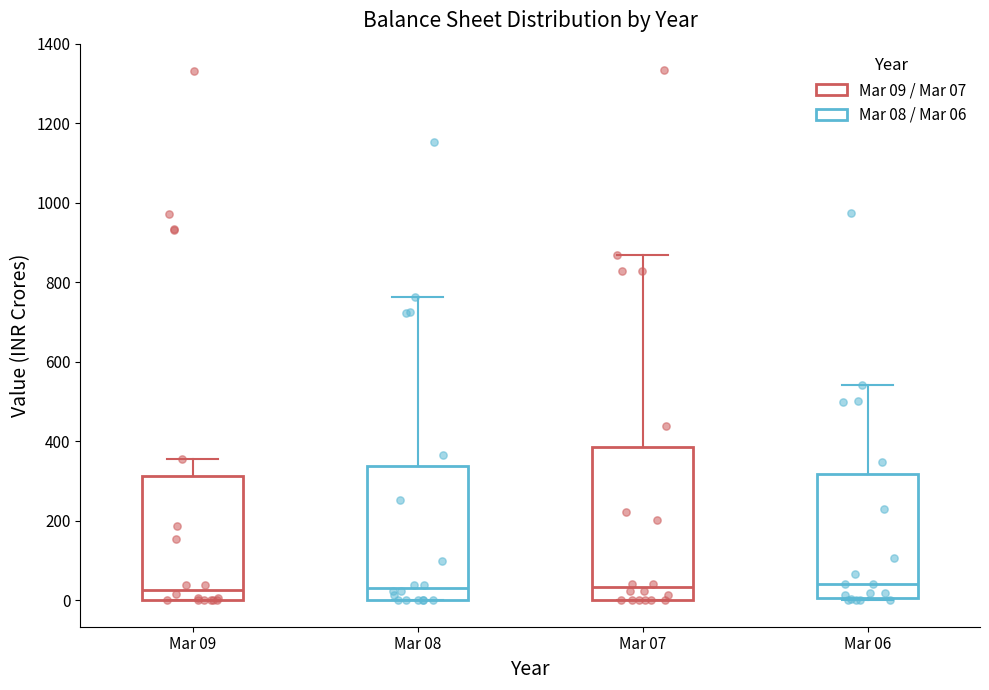

Which box is the tallest, from its lower edge to its upper edge?

Mar 07